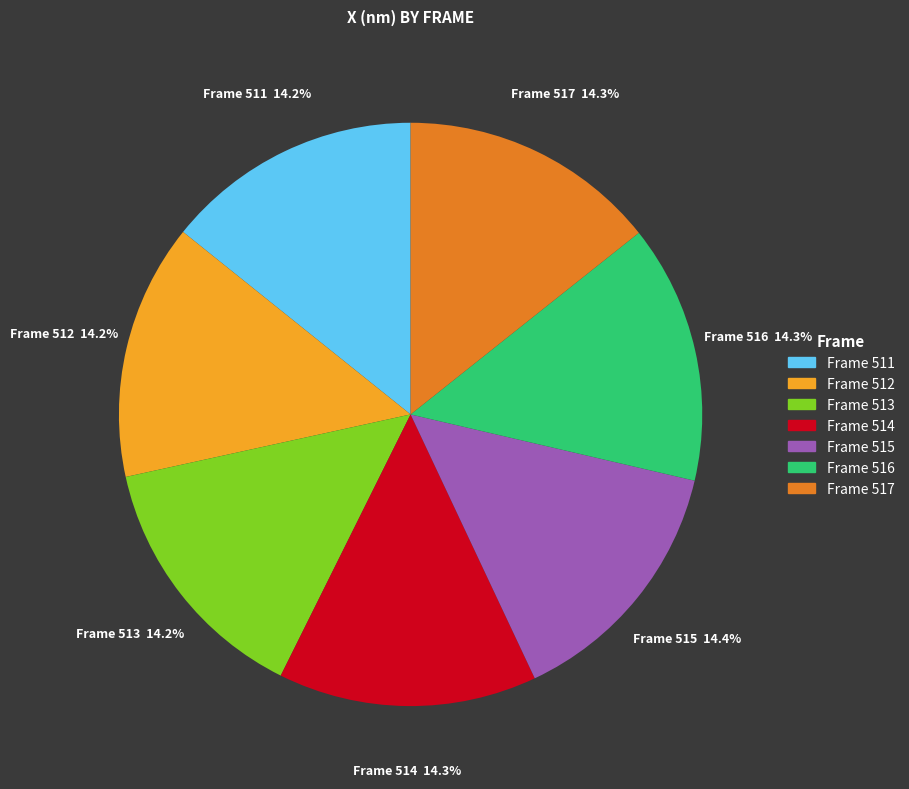

Approximately how many times larger is the value at Frame 513 compared to Frame 514?

1.0